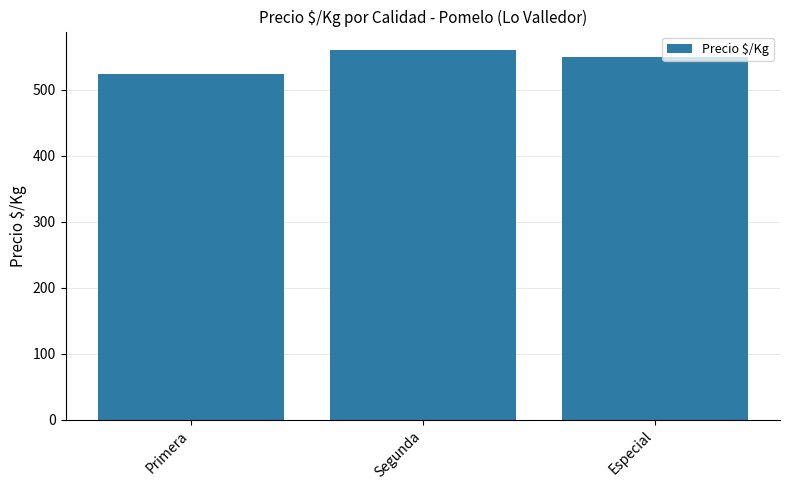

The chart shows a value of 685.1 at Primera. True or false?

False